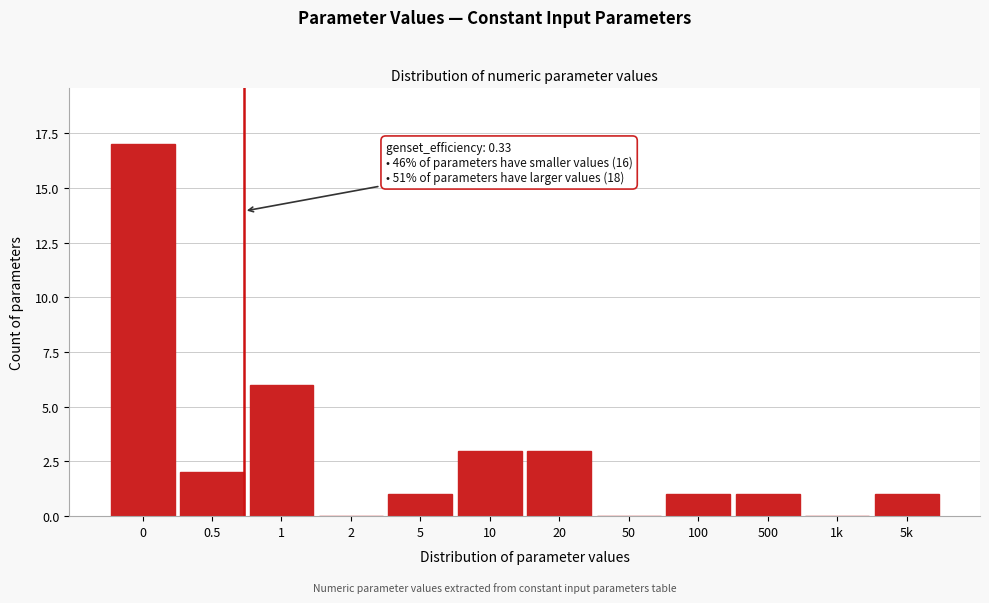

Reading left to right, list all the values displayed in this chart.

0=17	0.5=2	1=6	2=0	5=1	10=3	20=3	50=0	100=1	500=1	1k=0	5k=1